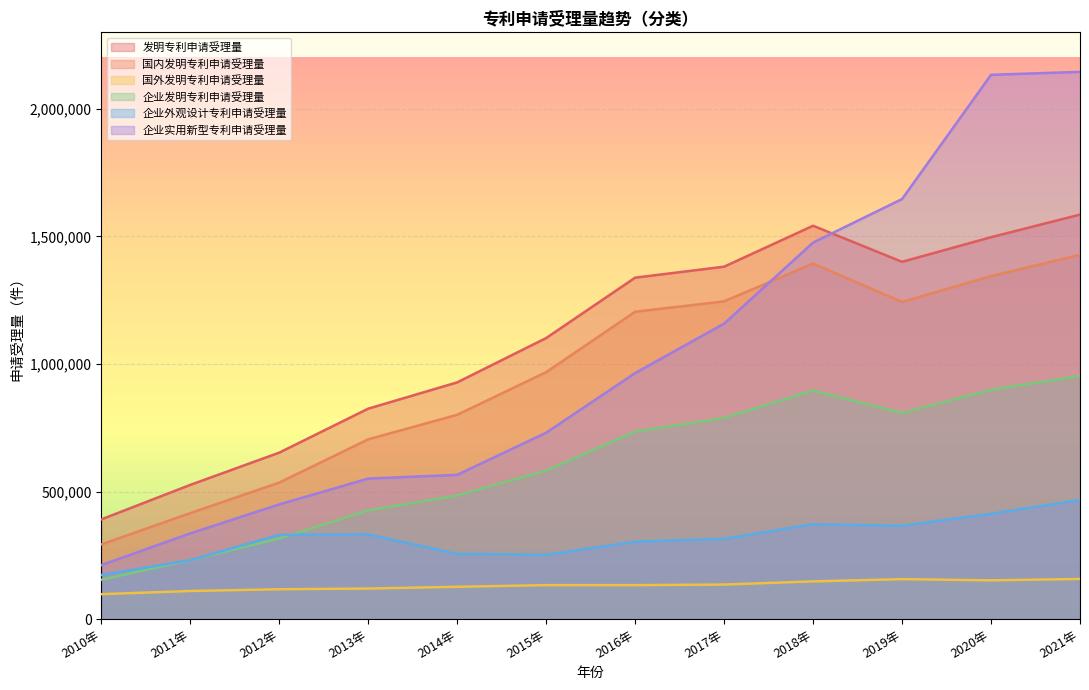

How many categories are shown in the chart?

12